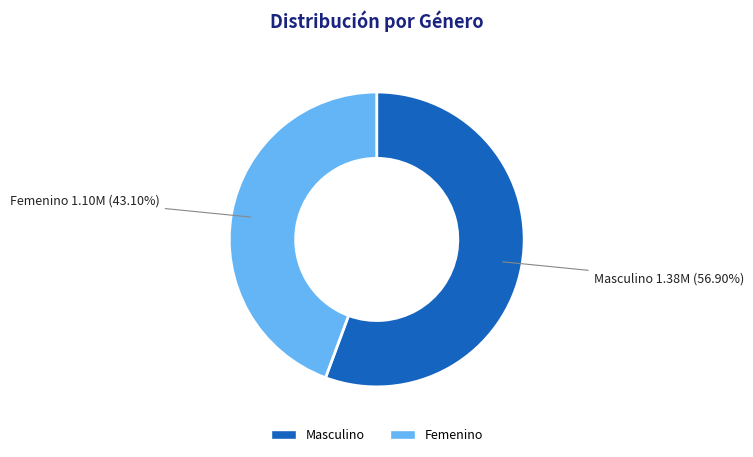

Which has a higher value, Masculino or Femenino?

Masculino